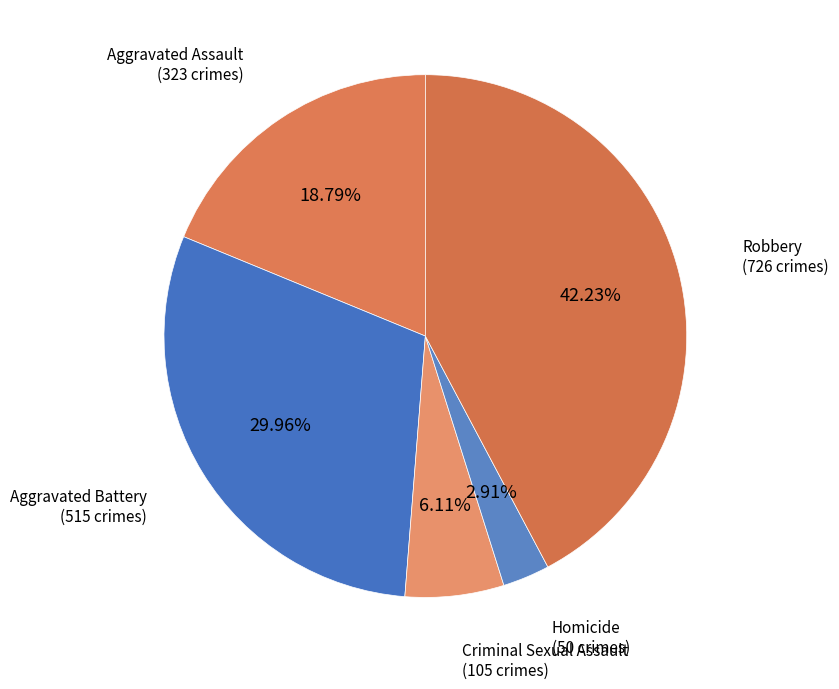

Count the number of slices in the pie.

5